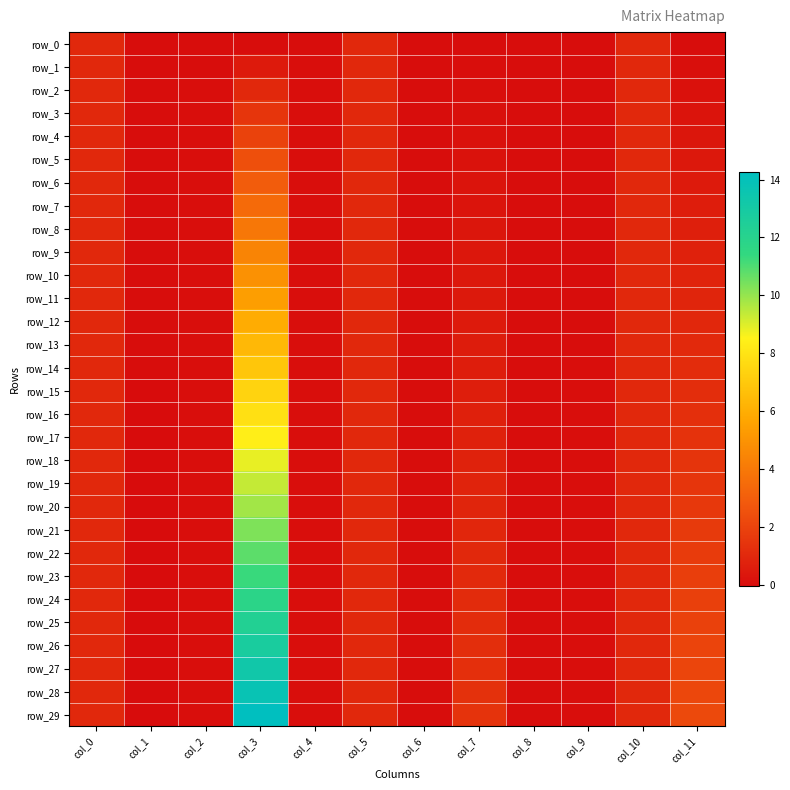

How many values in the row_16 series exceed 0?

9